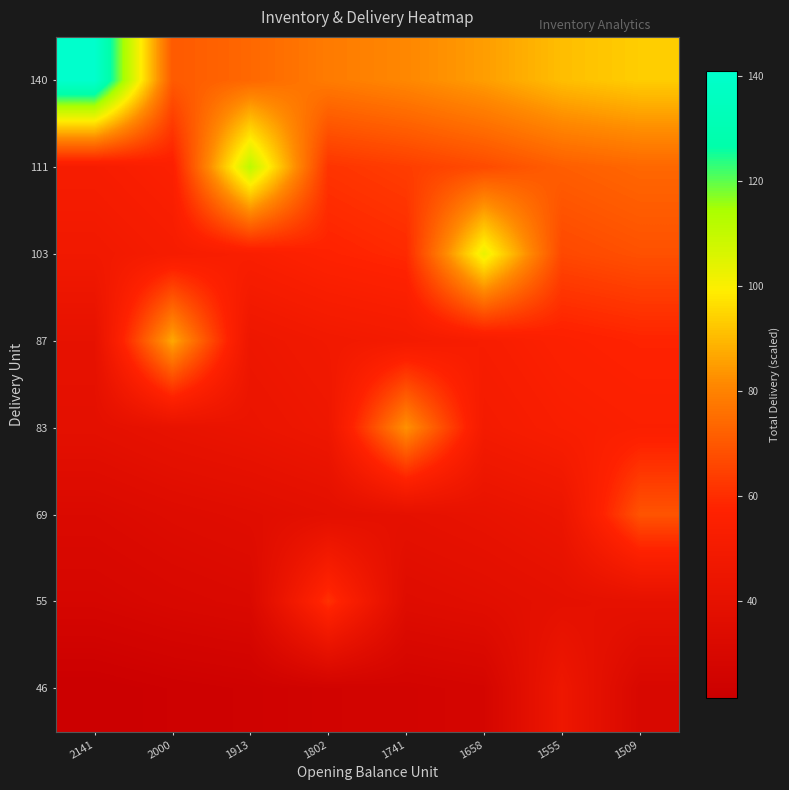

Which label corresponds to the largest value in the chart?

2141